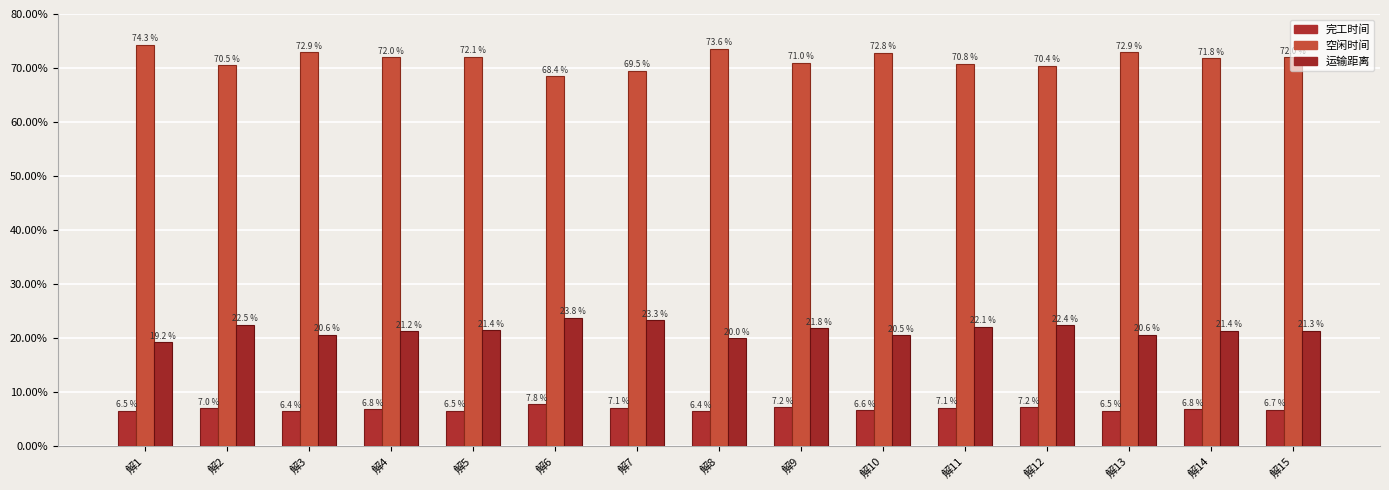

How many bars are there in each group?

3